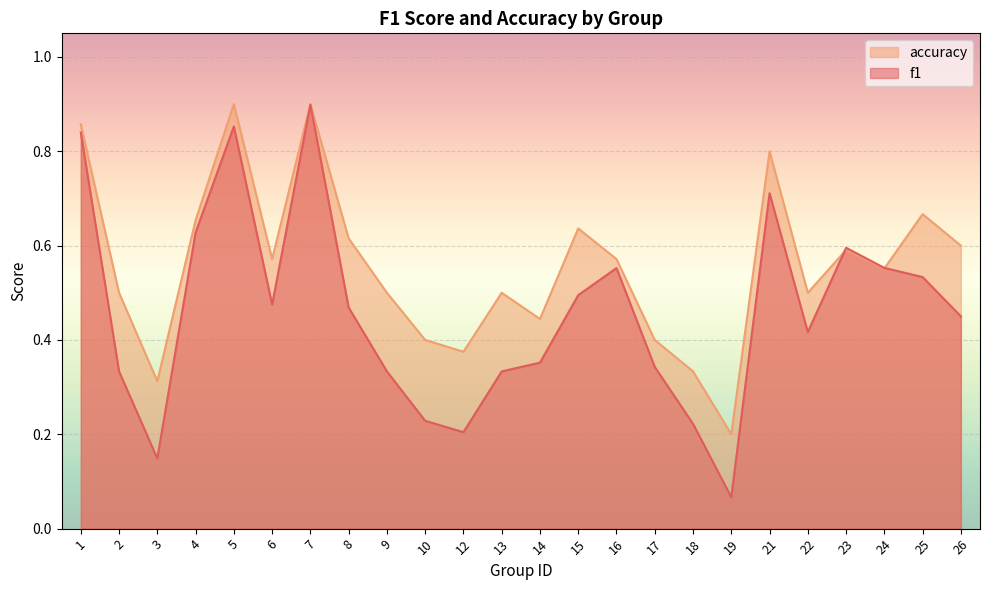

Reading left to right, transcribe all the data shown in this chart.

f1: 0.8	0.3	0.1	0.6	0.9	0.5	0.9	0.5	0.3	0.2	0.2	0.3	0.4	0.5	0.6	0.3	0.2	0.1	0.7	0.4	0.6	0.6	0.5	0.5
accuracy: 0.9	0.5	0.3	0.7	0.9	0.6	0.9	0.6	0.5	0.4	0.4	0.5	0.4	0.6	0.6	0.4	0.3	0.2	0.8	0.5	0.6	0.6	0.7	0.6